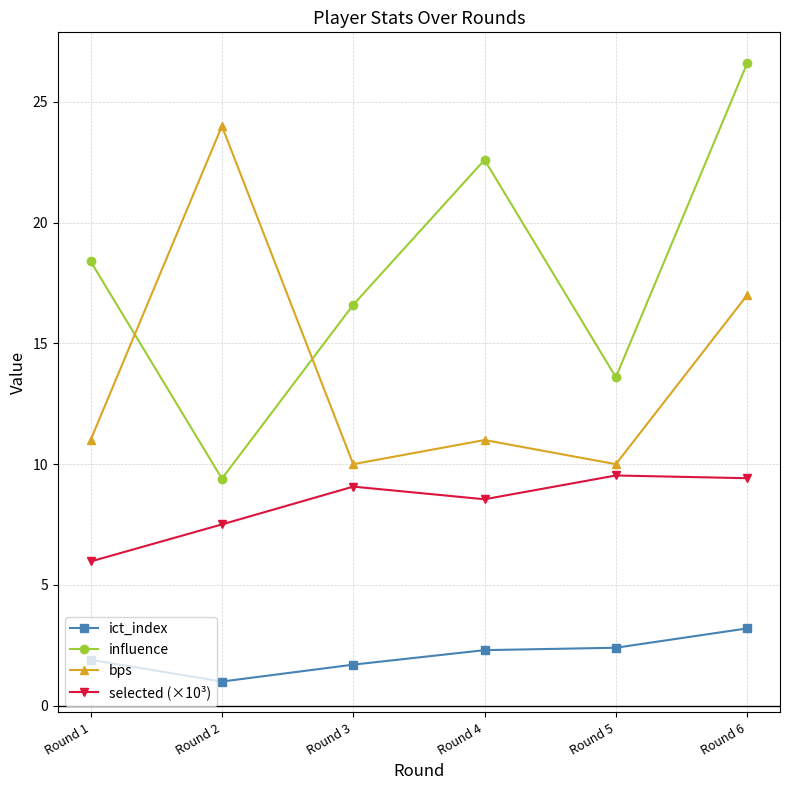

Is the value of ict_index at Round 5 greater than the value of selected (×10³) at Round 5?

No